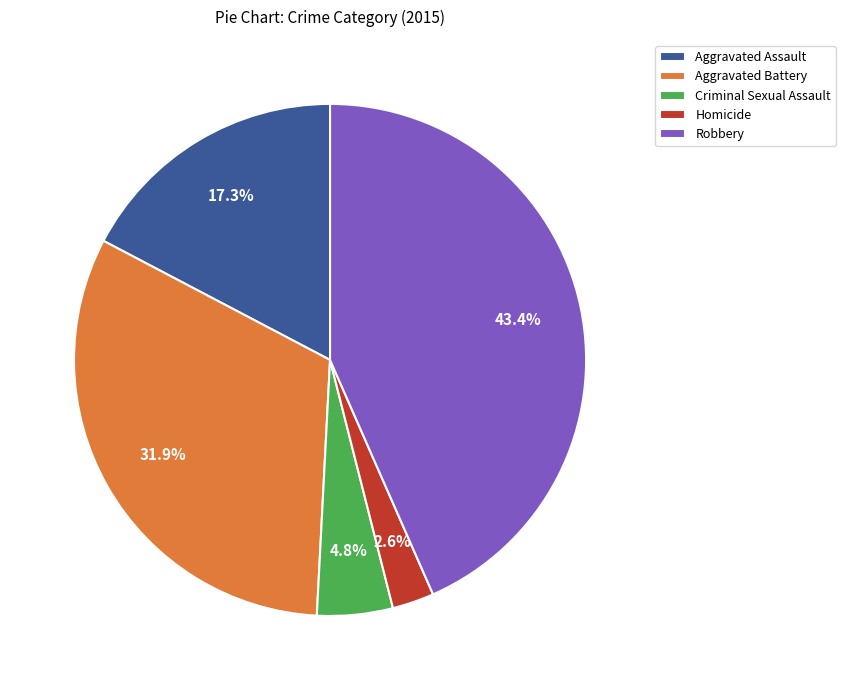

Does any single category account for the majority?

No